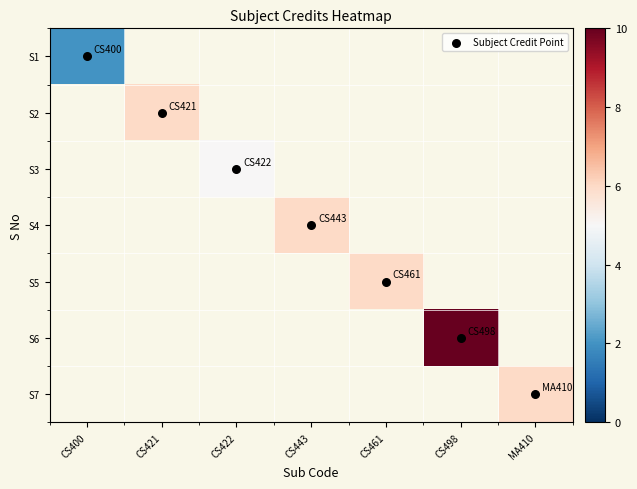

Is it true that S7 equals 6.0 at MA410?

True